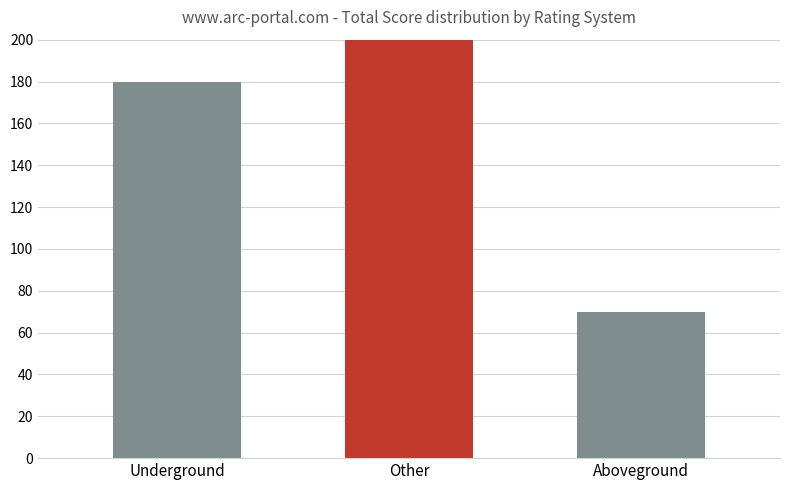

What is the label of the 3rd bar from the right?

Underground